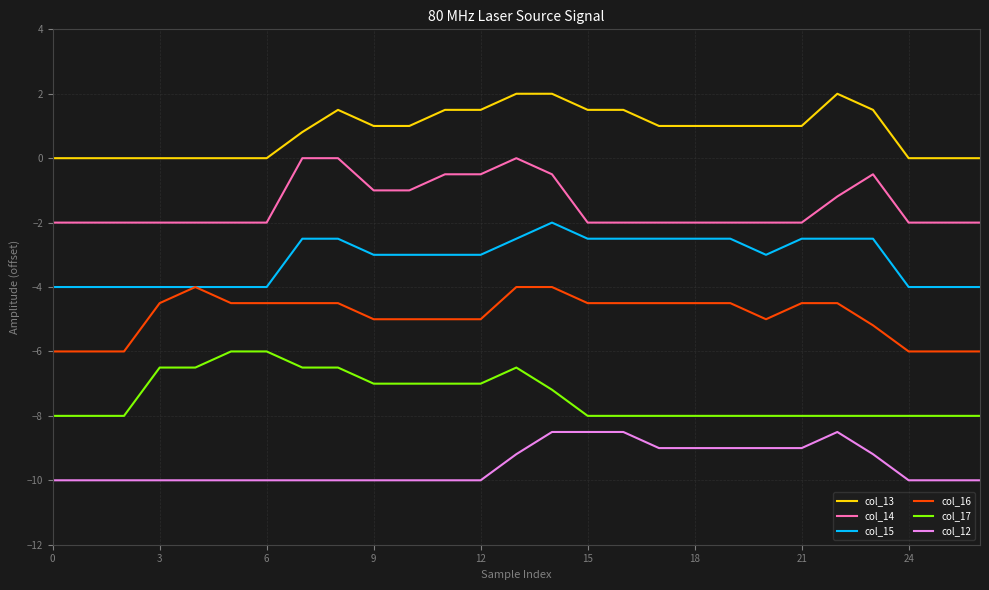

True or false: col_16 and col_14 intersect in this chart.

False